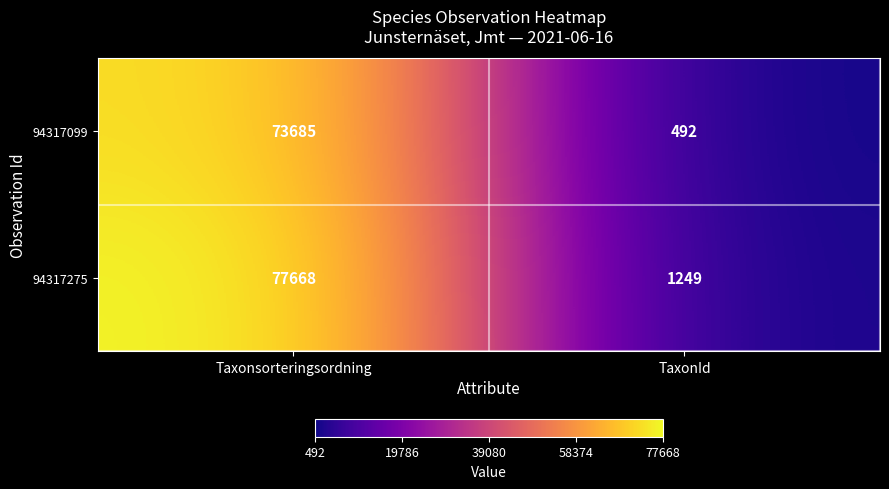

The 94317275 series shows 1249 at TaxonId. True or false?

True